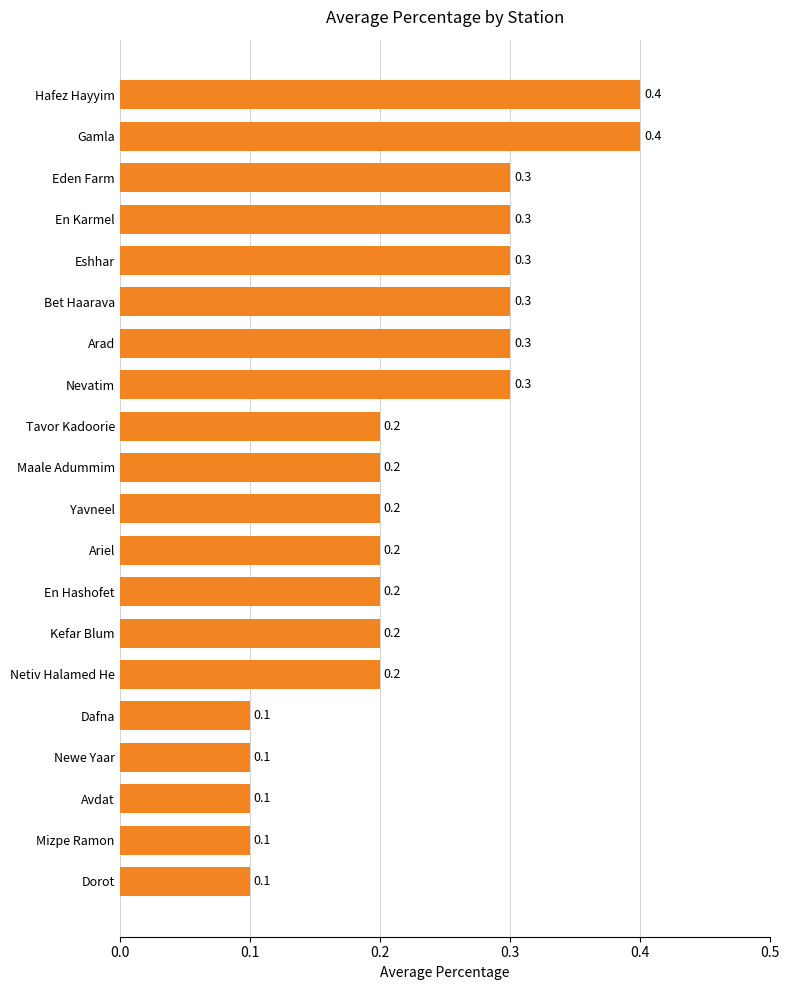

Count the number of categories in the chart.

20